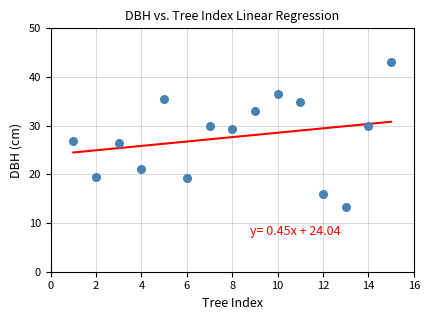

What is the range of X values (max minus min)?

14.0